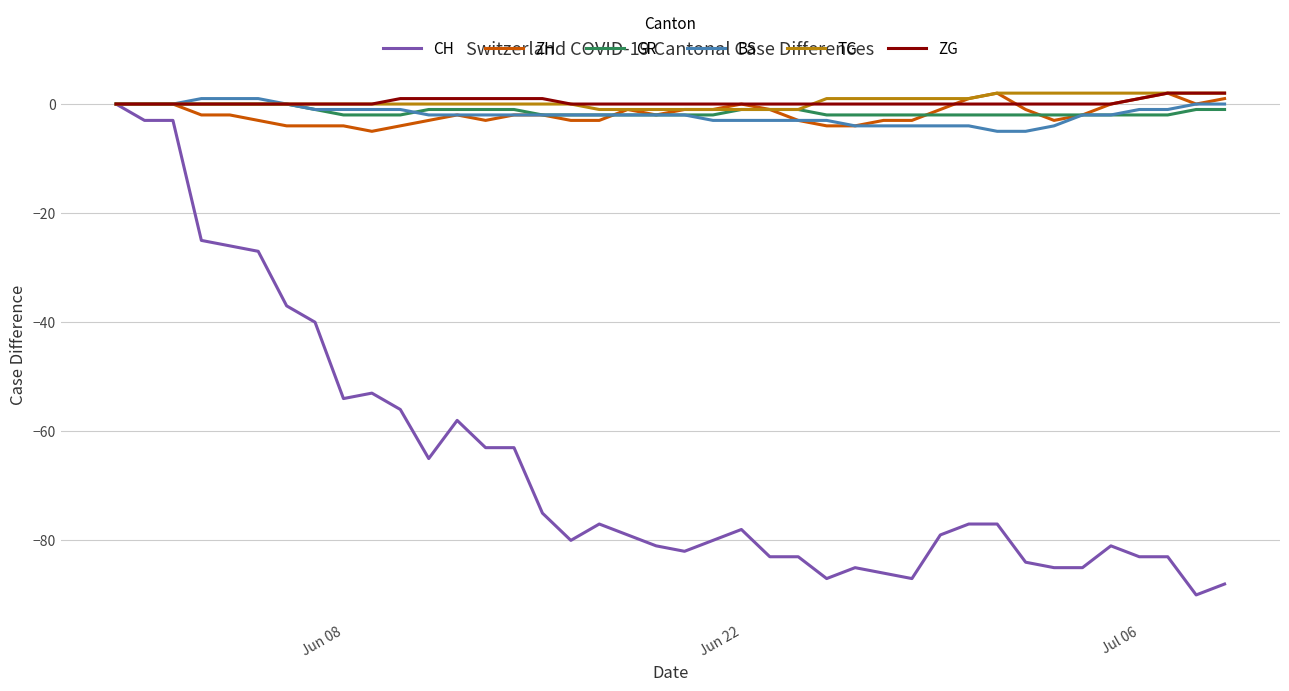

What is the difference between the maximum and minimum values in the ZG series?

2